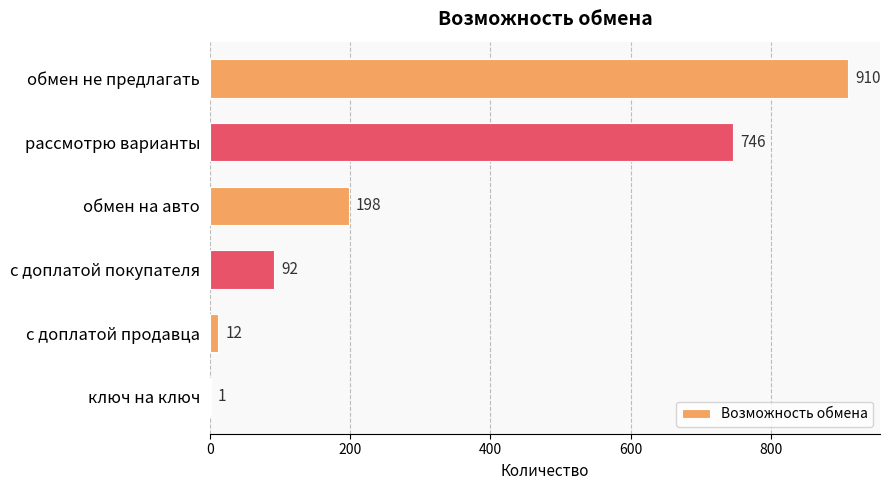

Reading bottom to top, list all the values displayed in this chart.

ключ на ключ=1	с доплатой продавца=12	с доплатой покупателя=92	обмен на авто=198	рассмотрю варианты=746	обмен не предлагать=910